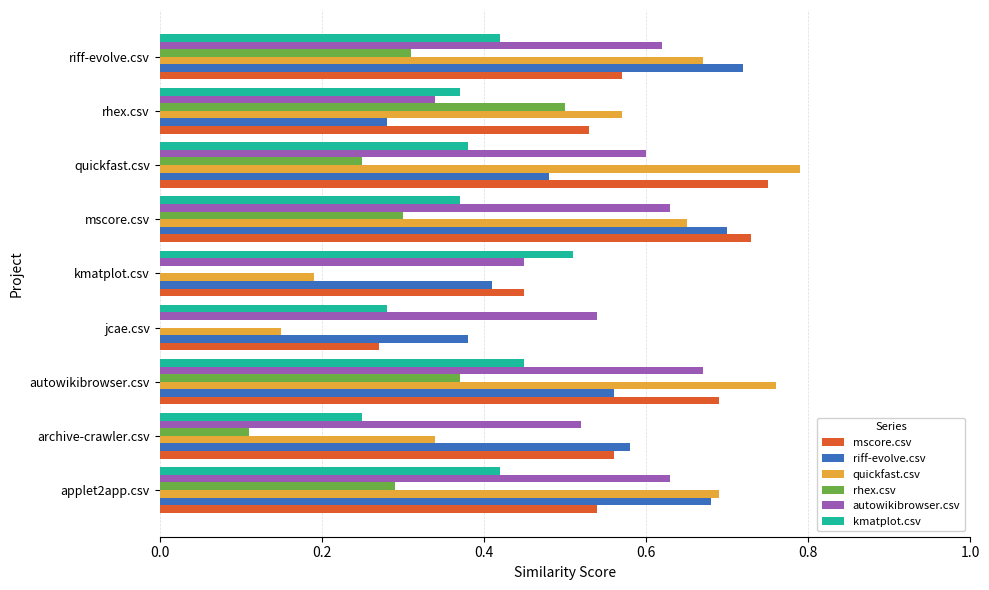

What is the total value across all series at rhex.csv?

2.6